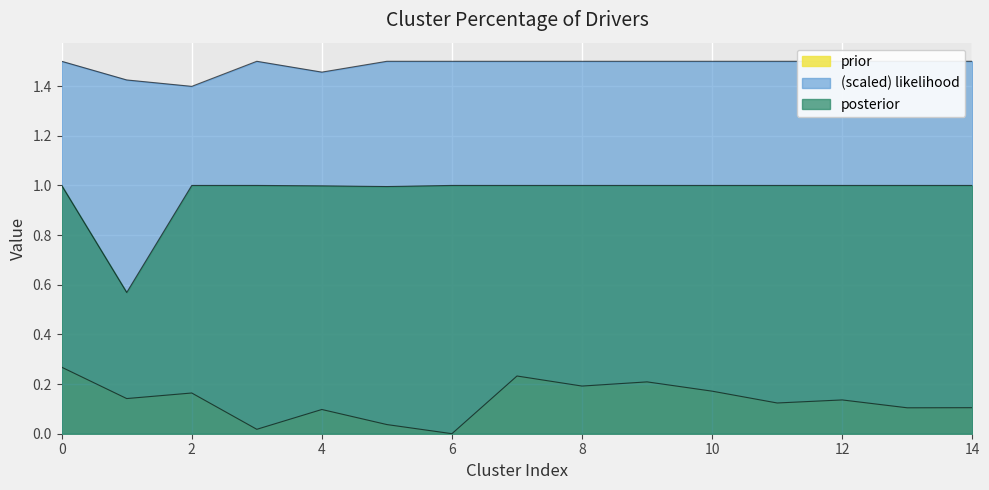

What is the value of the prior point at the 8th from the left?

0.2